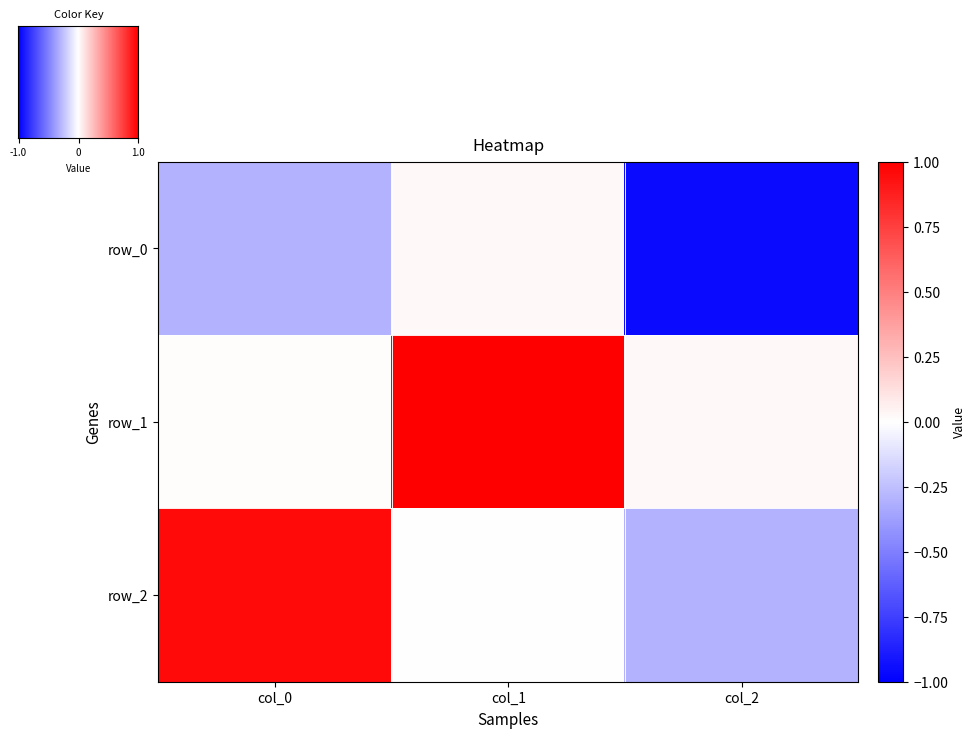

What is the maximum value shown in the chart?

1.0